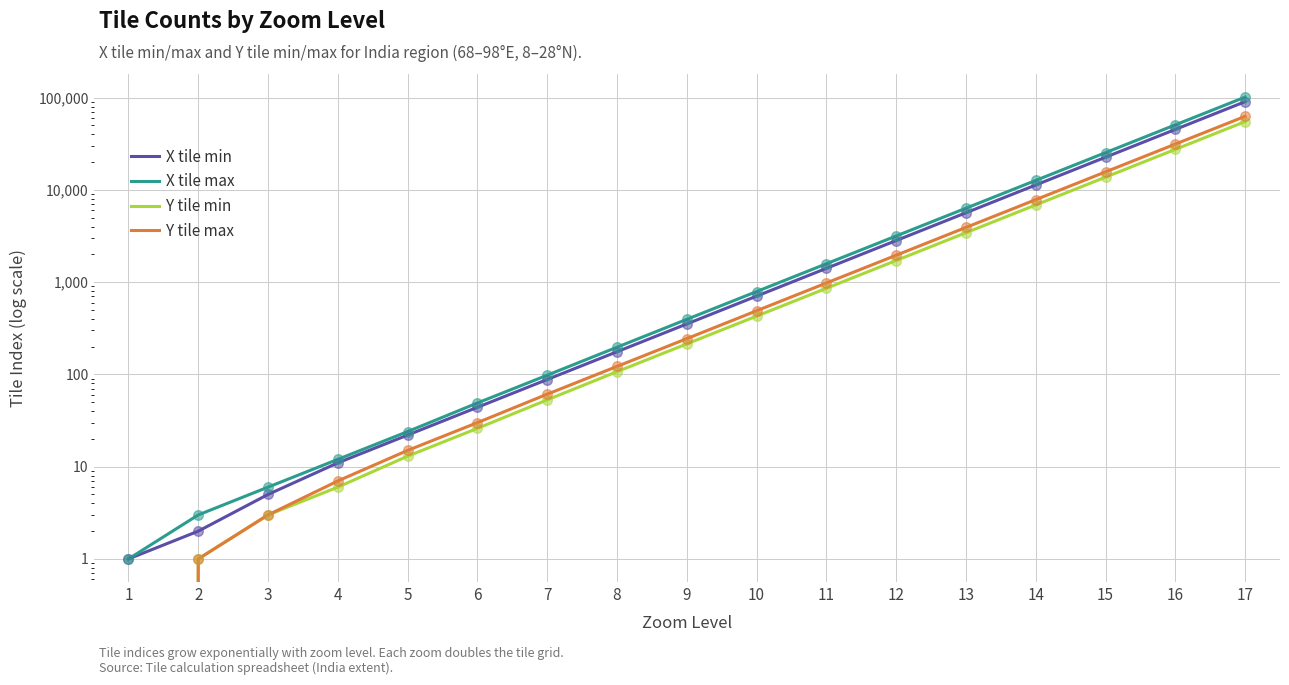

Which series reaches the minimum Y coordinate?

Y tile min